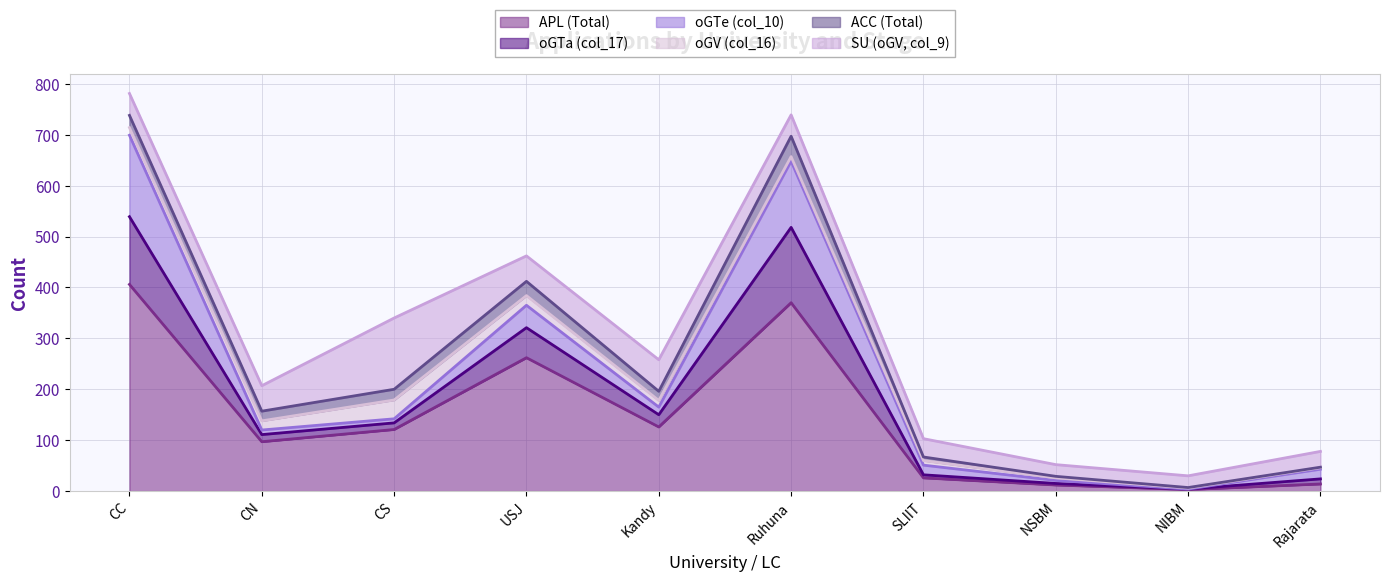

Between which two adjacent categories do SU (oGV, col_9) and oGTa (col_17) first intersect?

CC and CN